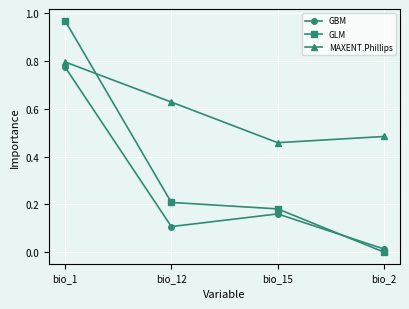

Rank the categories by GLM value from highest to lowest.

bio_1, bio_12, bio_15, bio_2